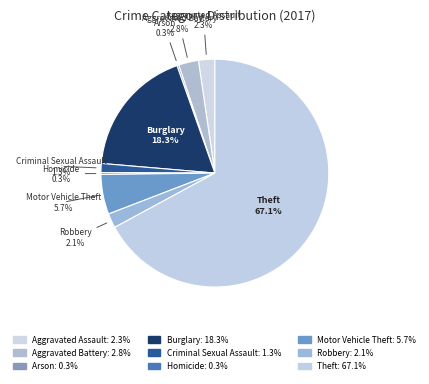

Which category has the biggest portion of the pie?

Theft